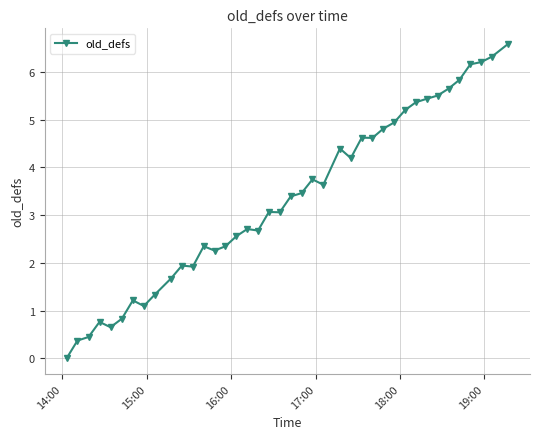

What is the value of the 15th point from the left?

2.3